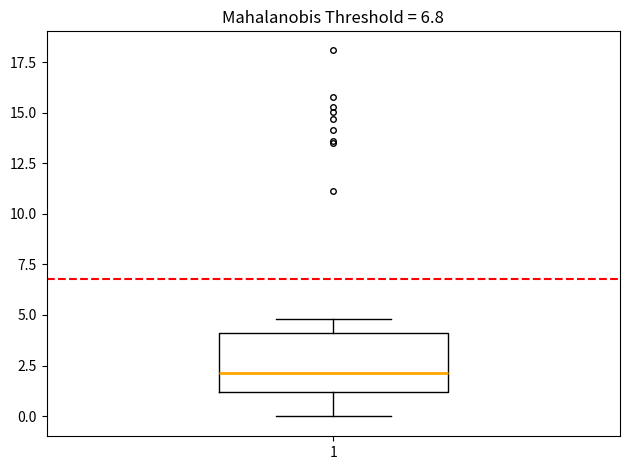

Transcribe this box plot: give where the median line is, the range the box spans, and where the two whiskers end, as read against the y-axis. The values are not printed on the chart, so give them approximately, as read against the axis.

median 2, box 1 to 4, whiskers 0 to 5